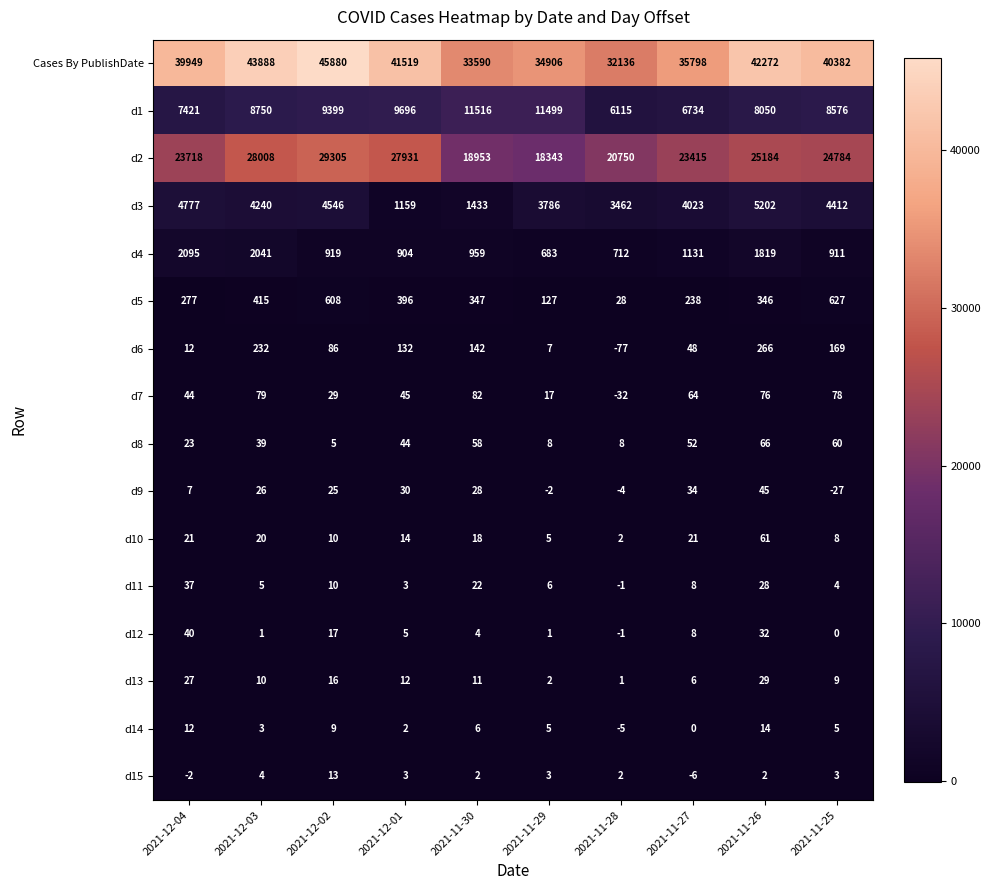

Where does the d5 series first go above 347?

2021-12-03